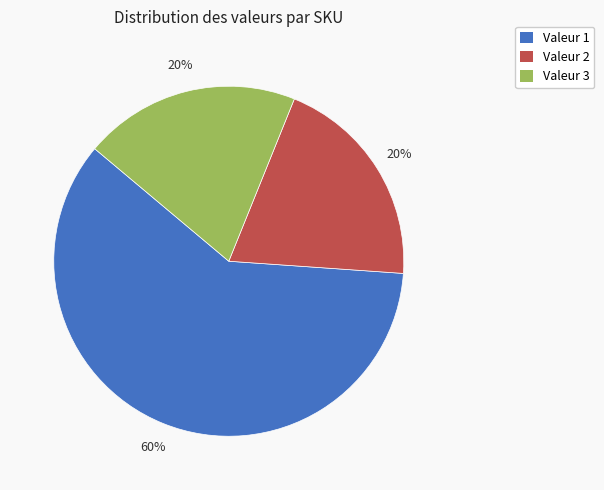

To the nearest percent, what is the difference between the largest and smallest slice percentages?

40%